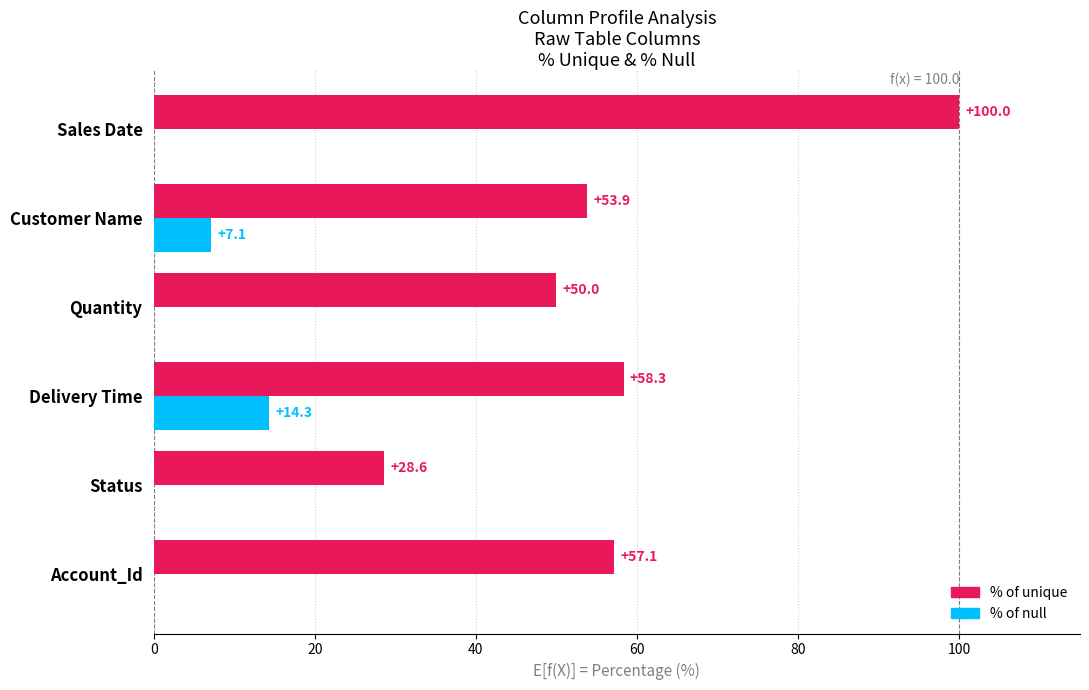

At which label is % of null closest to 7?

Customer Name